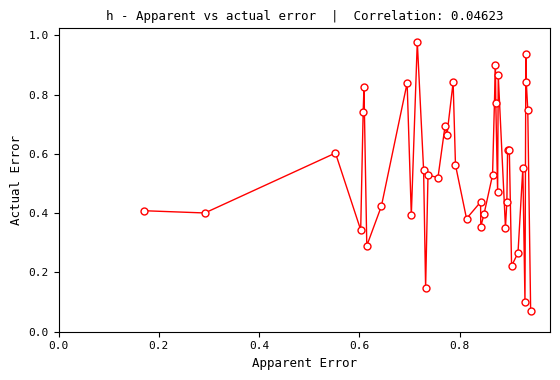

What is the sum of all values?

21.6